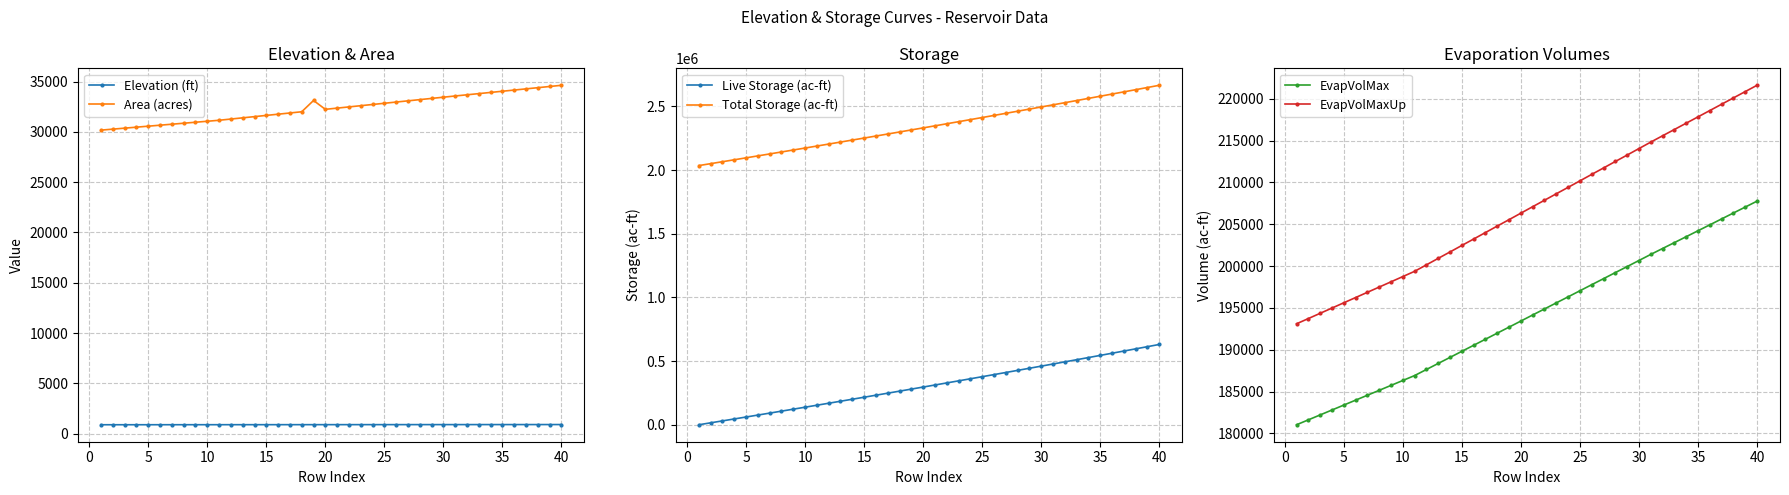

How many lines are shown in the chart?

6